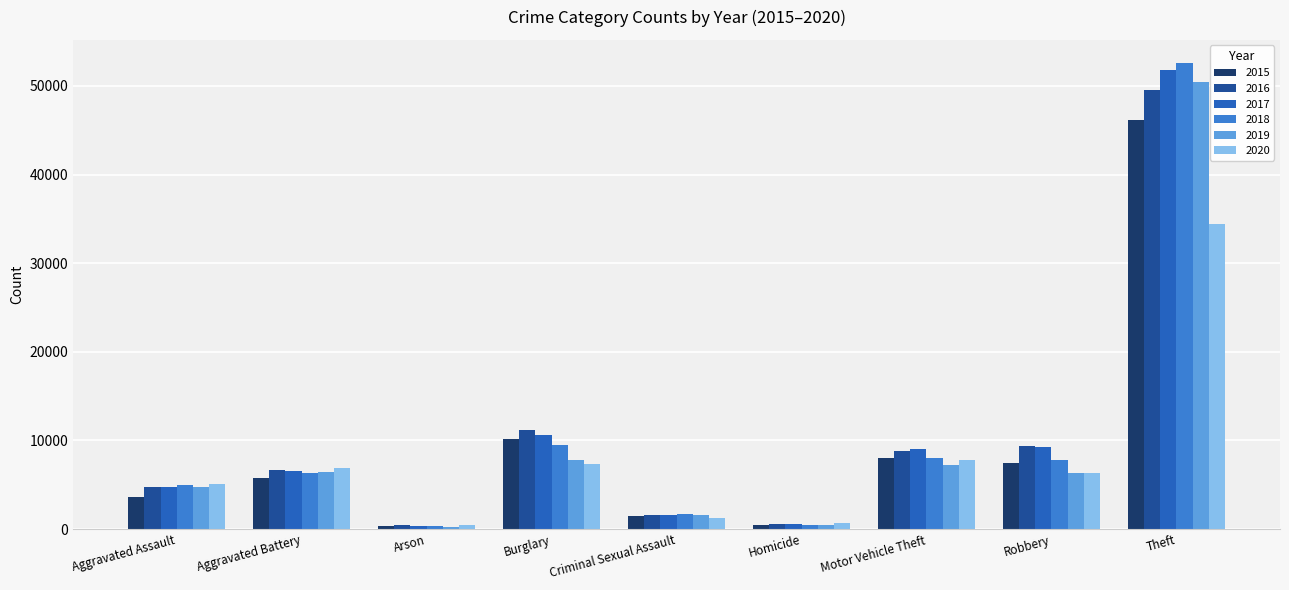

How many bars are there in each group?

6